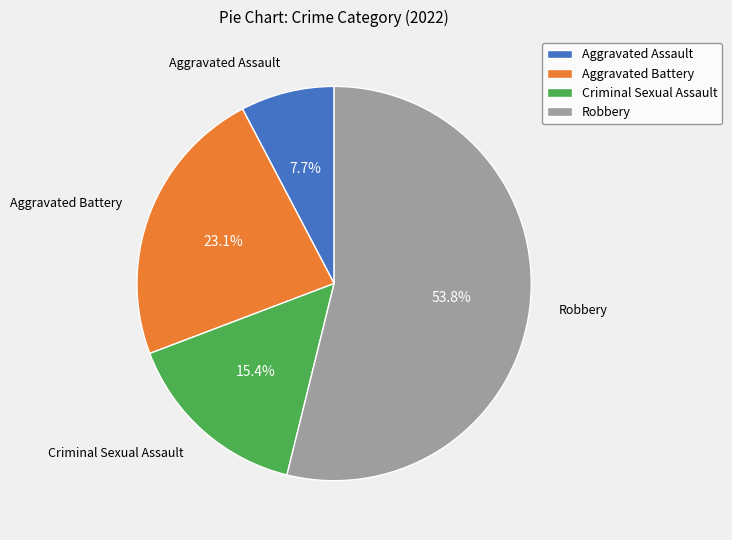

Between Aggravated Battery and Robbery, which is larger?

Robbery